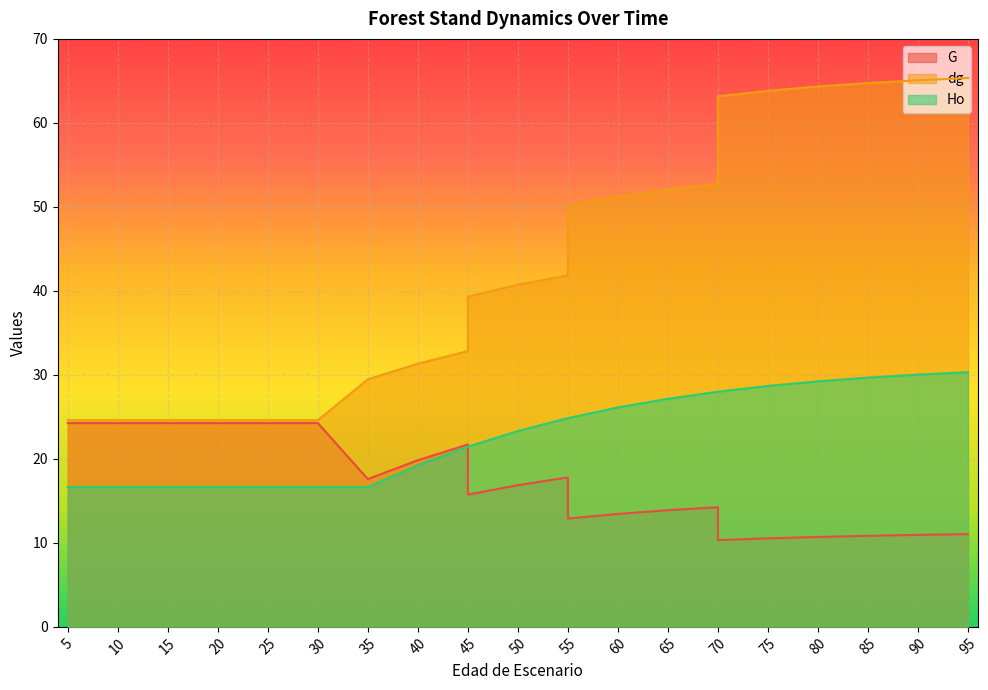

Rank the series at 95 from highest to lowest value.

dg, Ho, G